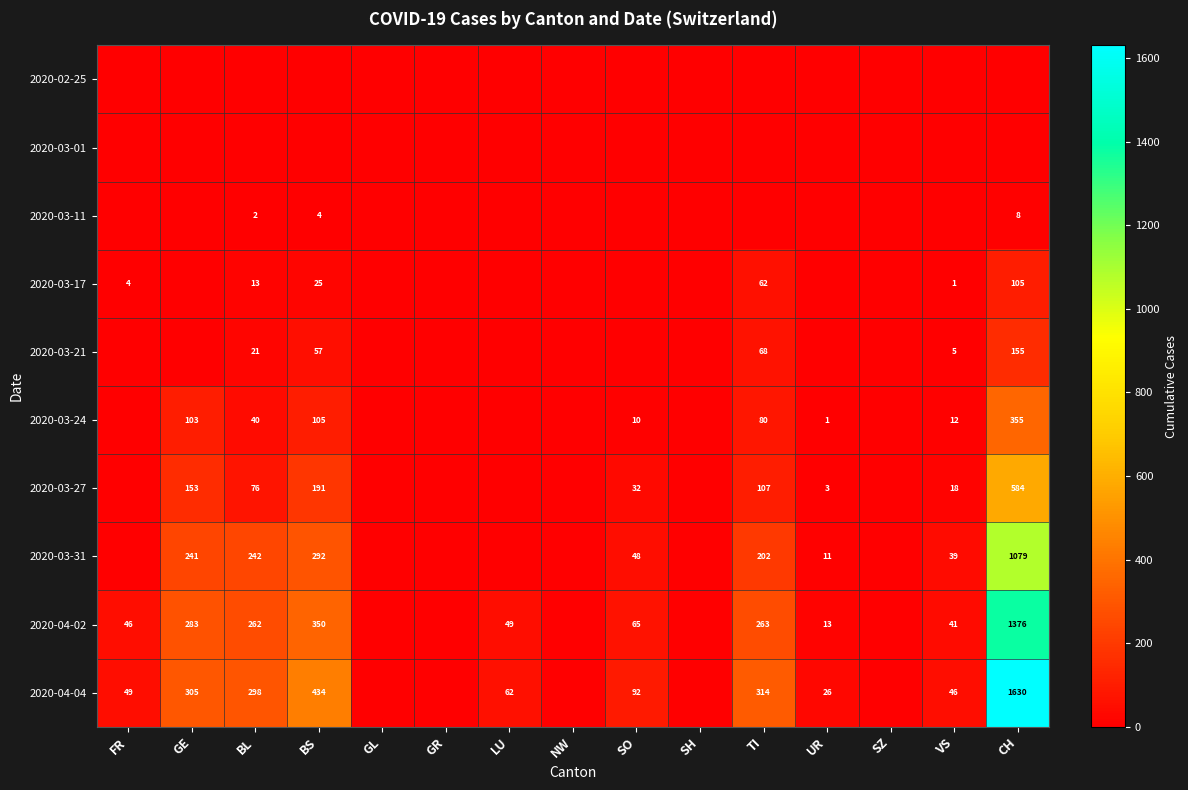

The 2020-03-31 series shows 39 at VS. True or false?

True